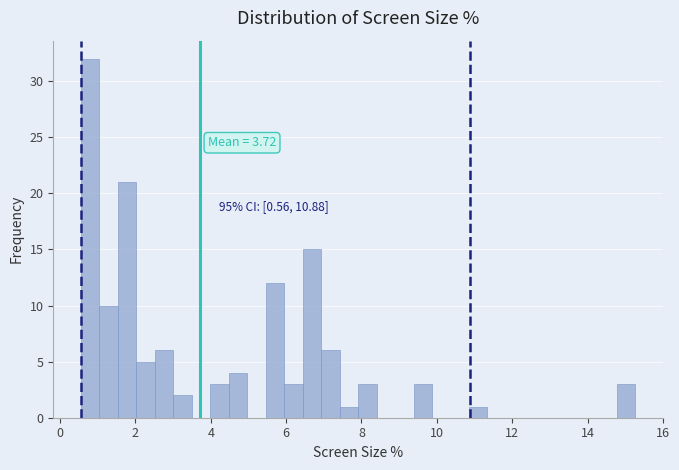

Around what value on the x-axis is the tallest bar? Give the approximate position of its centre, as read against the axis.

0.8